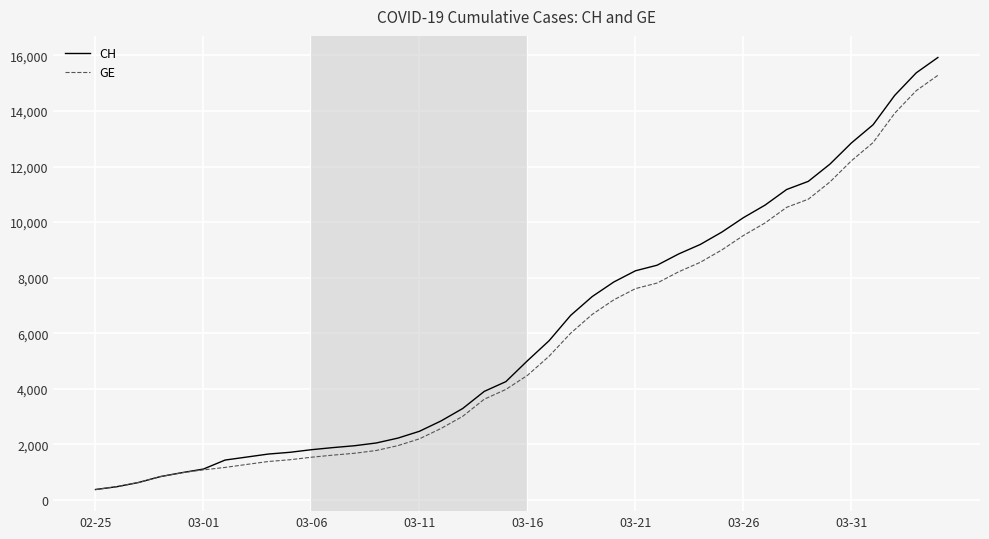

How many distinct data groups are displayed?

2